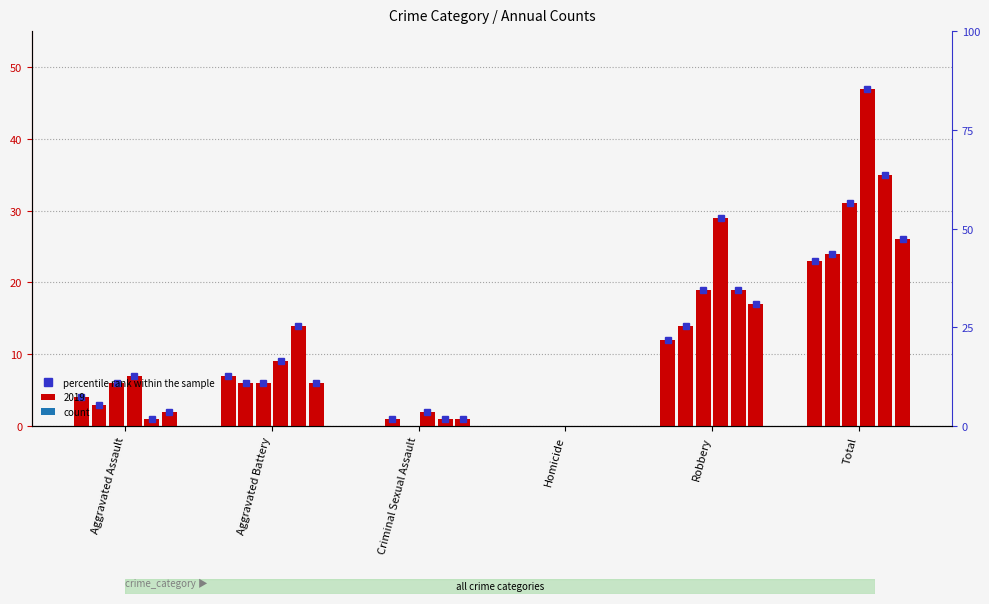

At how many categories does at least one series exceed 12?

3